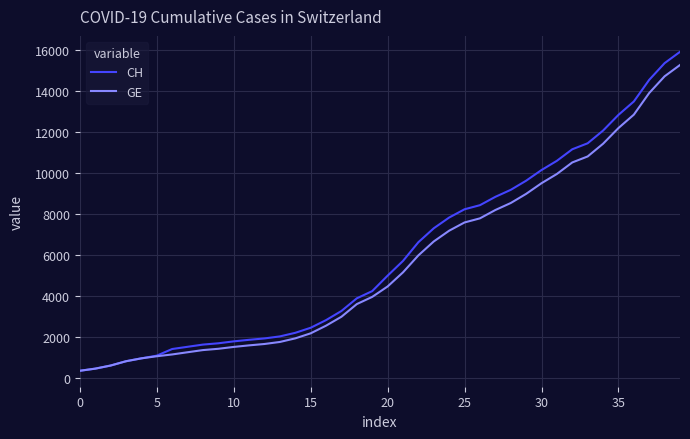

How many lines are shown in the chart?

2